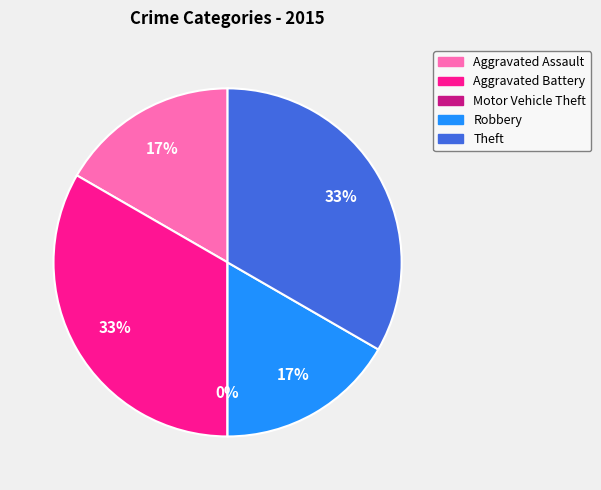

Which category has the smallest portion of the pie?

Motor Vehicle Theft